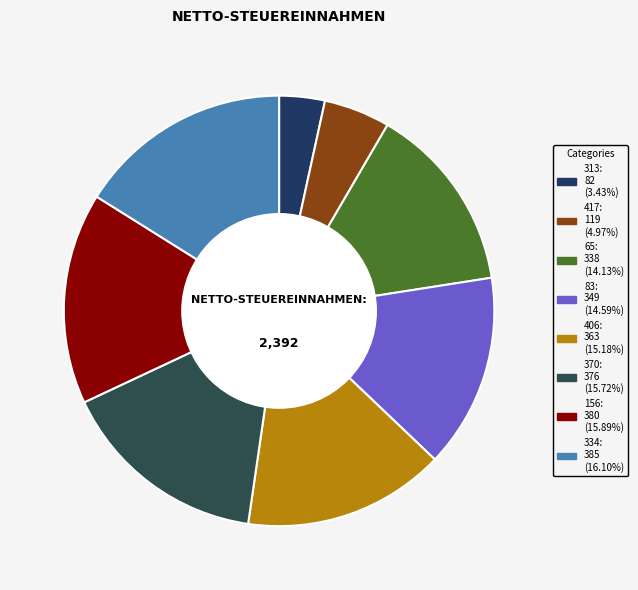

How many segments does this pie chart have?

8